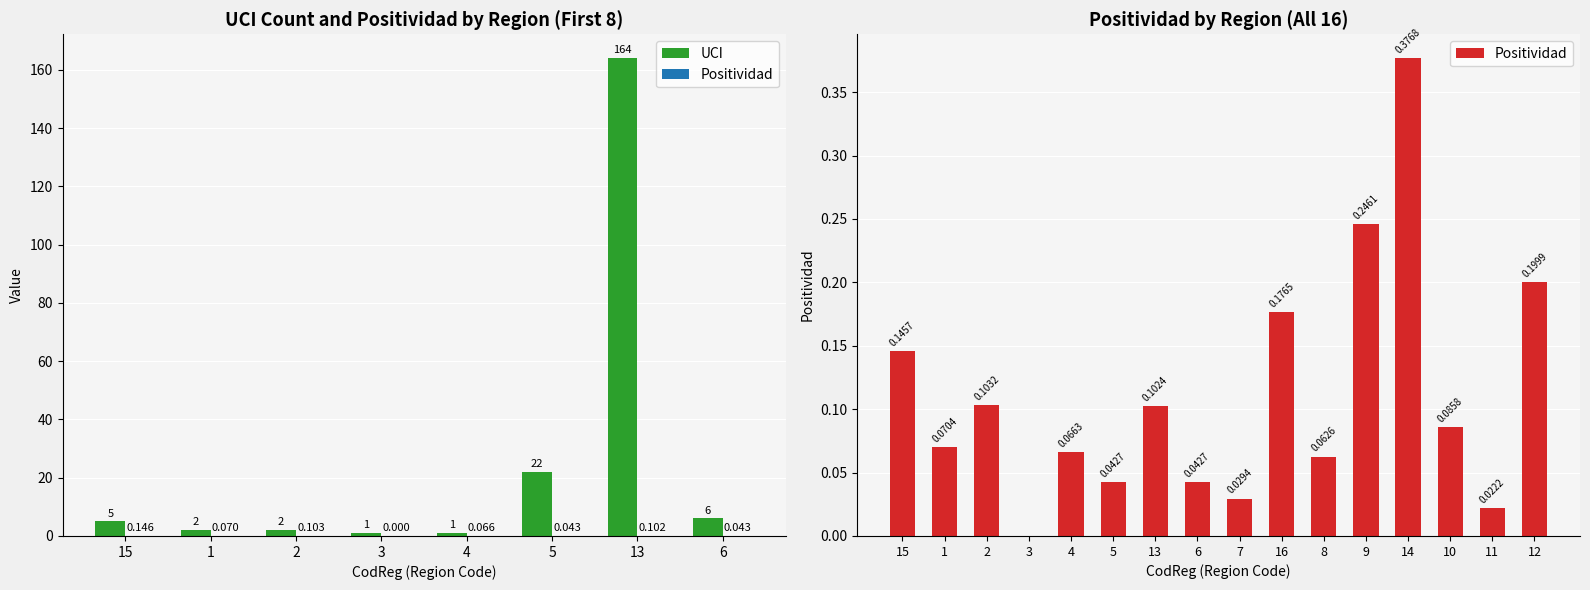

What is the approximate value at 15?

0.1